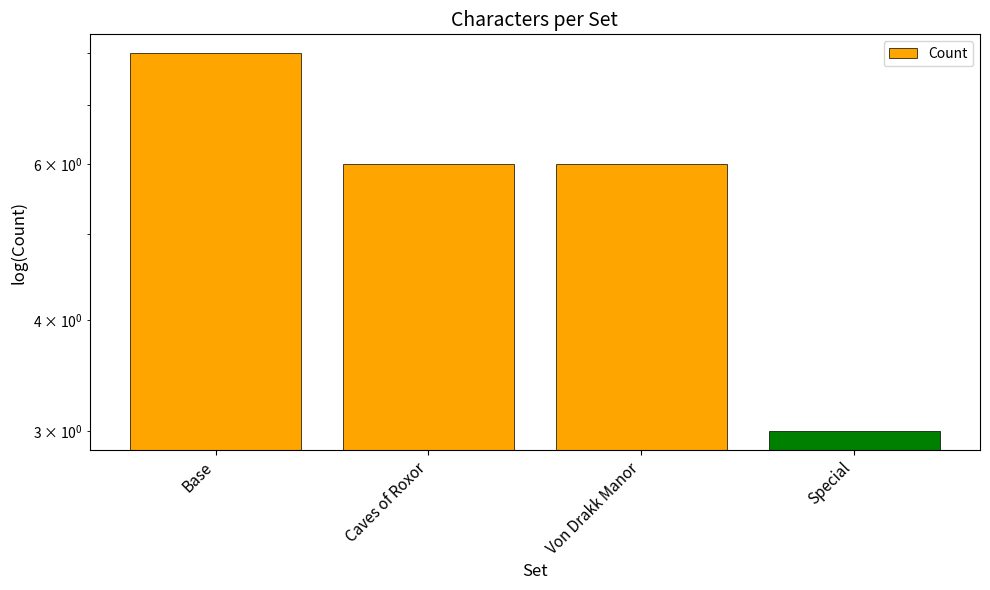

At which category does the chart reach its minimum across all series?

Special